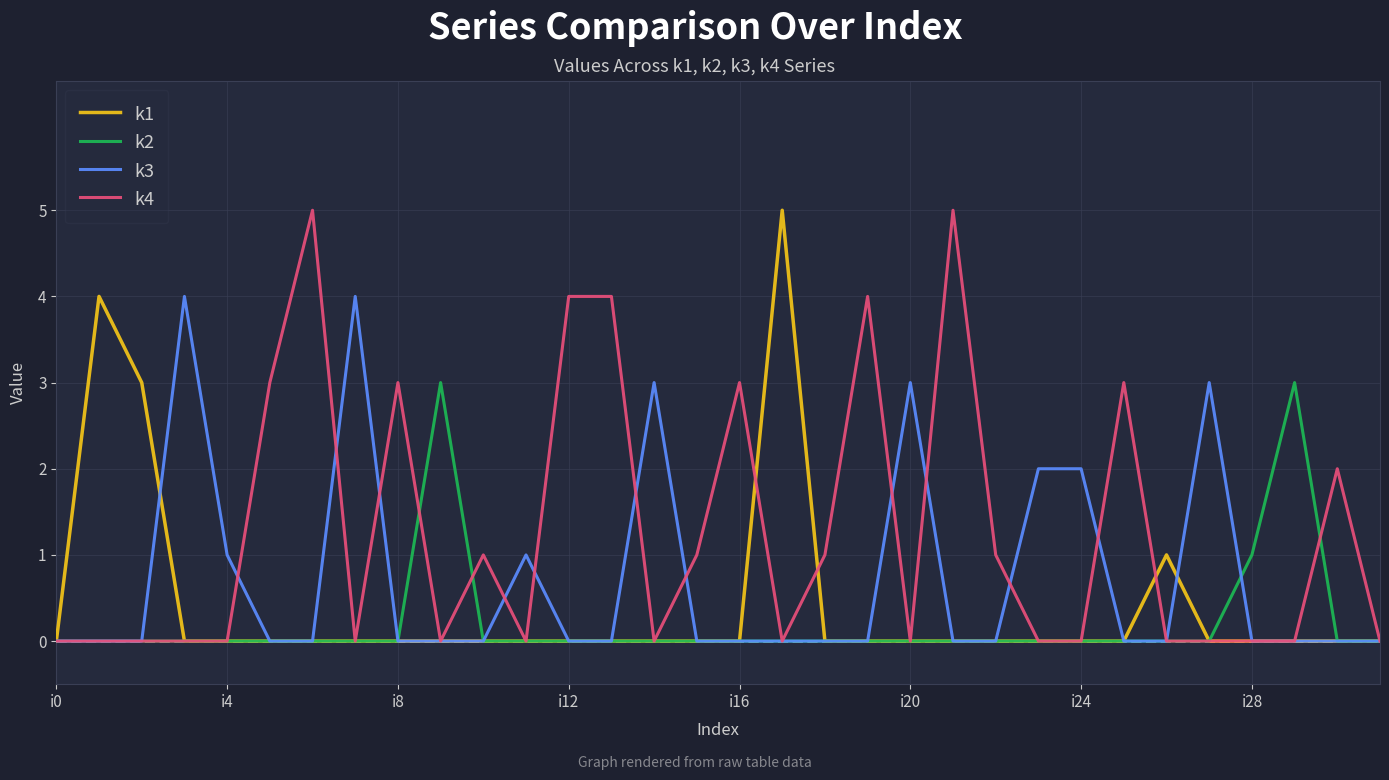

Which series has the largest total across all categories?

k4